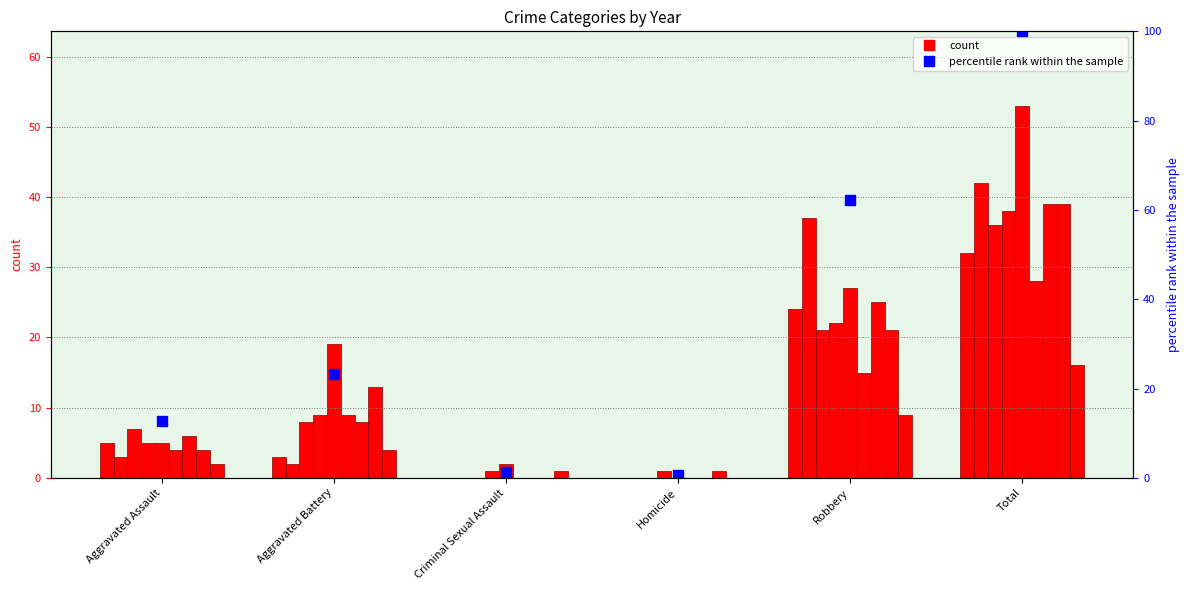

At which label is the value closest to 50?

Robbery